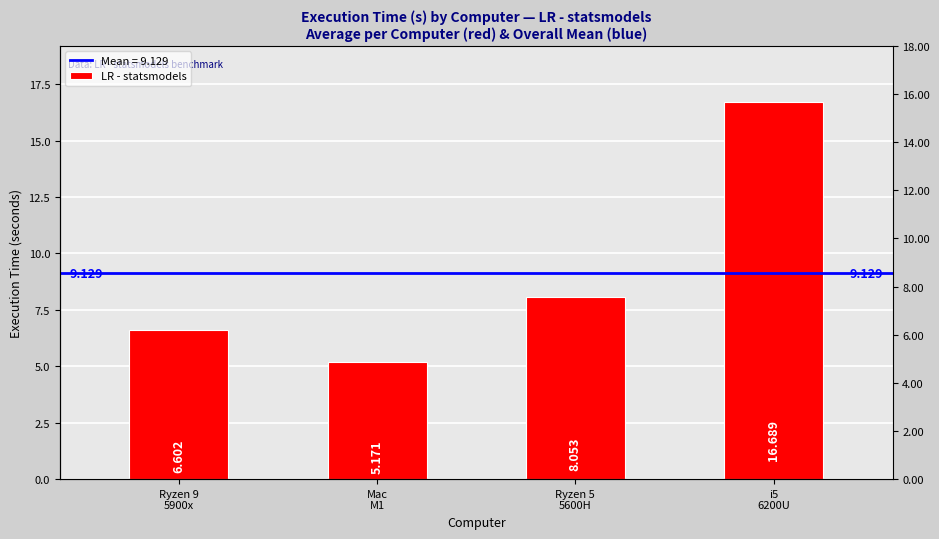

What is the sum of the values at Ryzen 9
5900x and Ryzen 5
5600H?

14.7